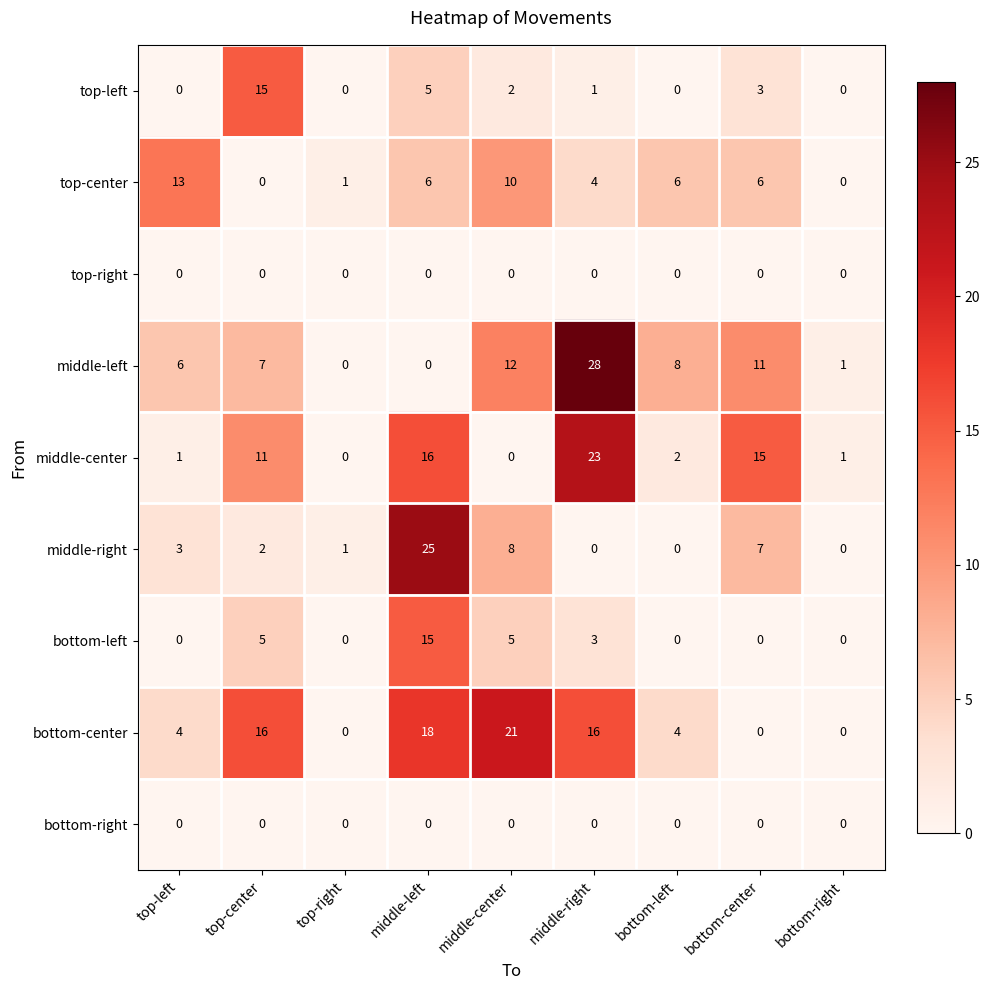

At how many categories does at least one series exceed 17?

3